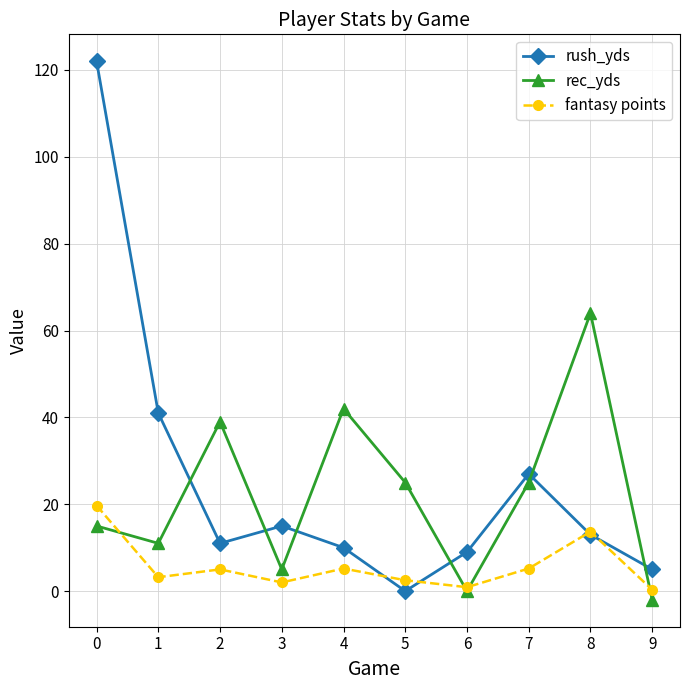

What is the value of the fantasy points point at the 2nd from the left?

3.2